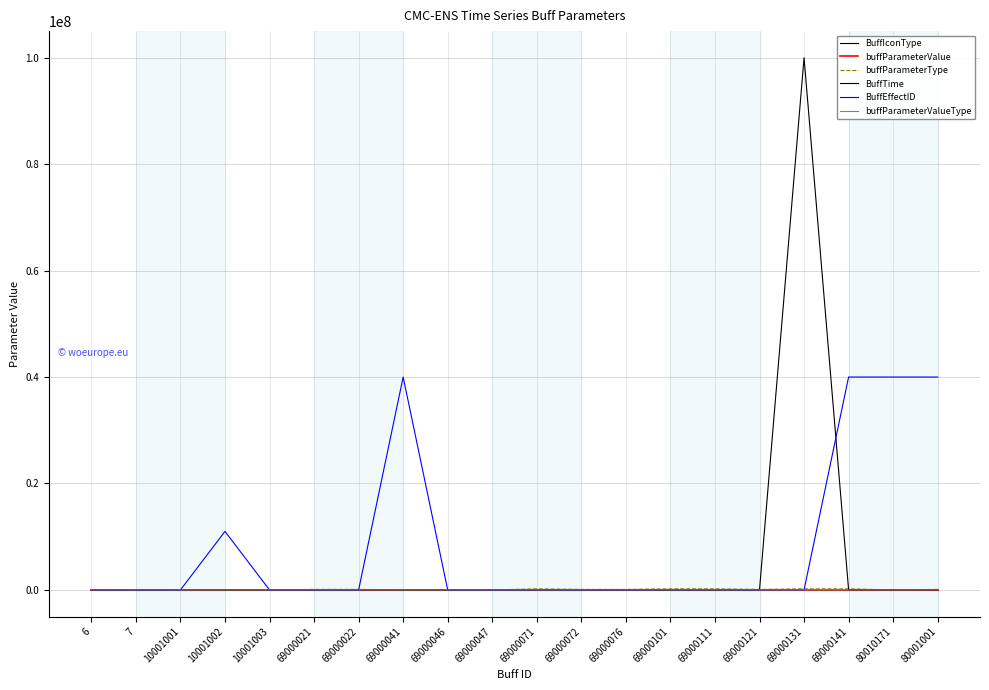

True or false: buffParameterType and buffParameterValueType intersect in this chart.

False